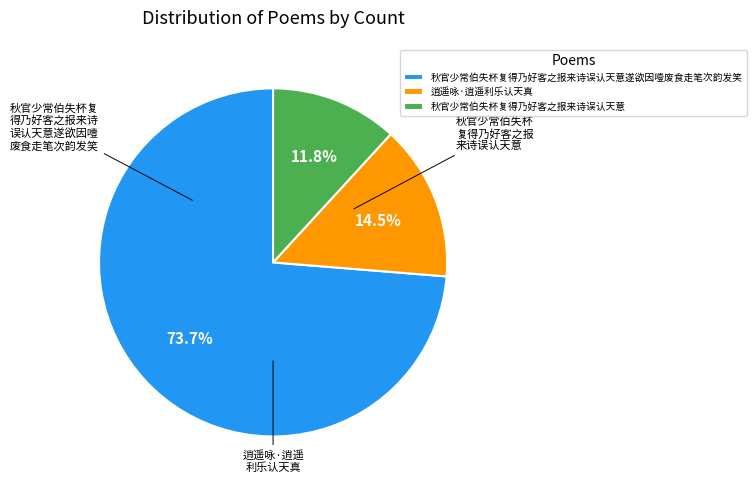

Which slice is the smallest?

秋官少常伯失杯复得乃好客之报来诗误认天意